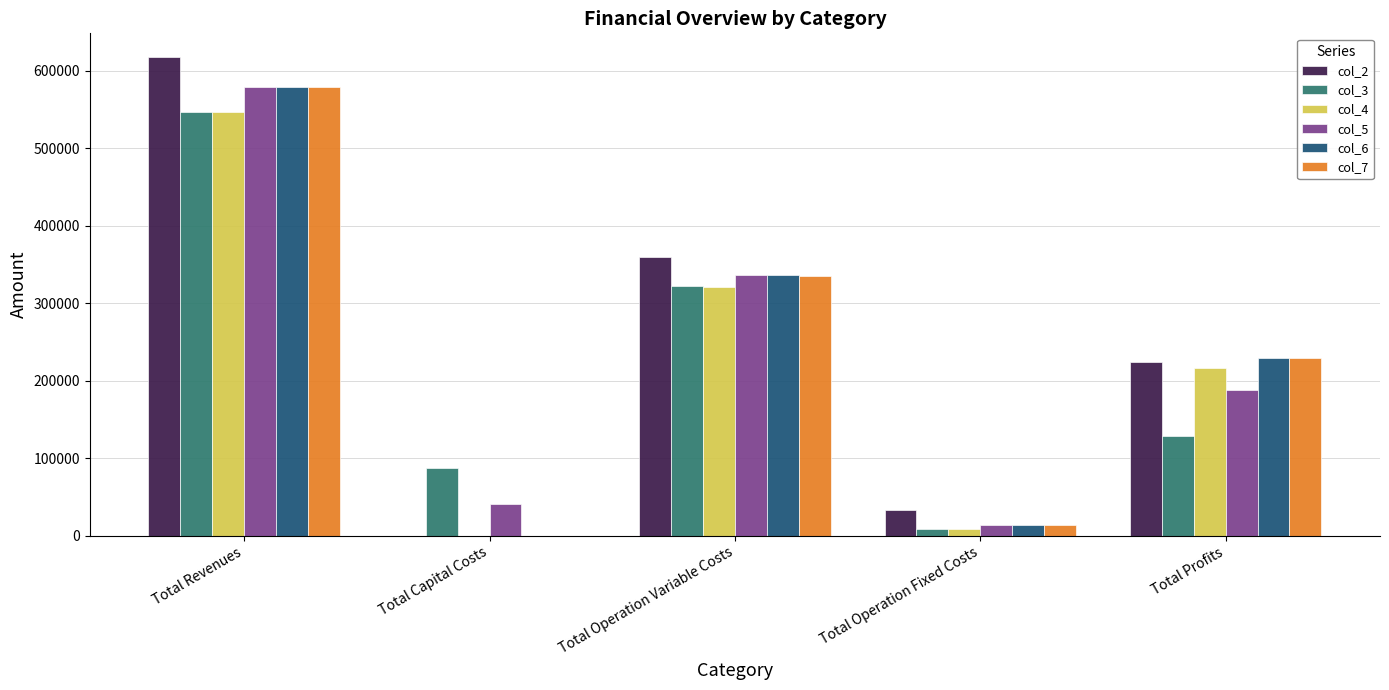

Which series has the largest total across all categories?

col_2